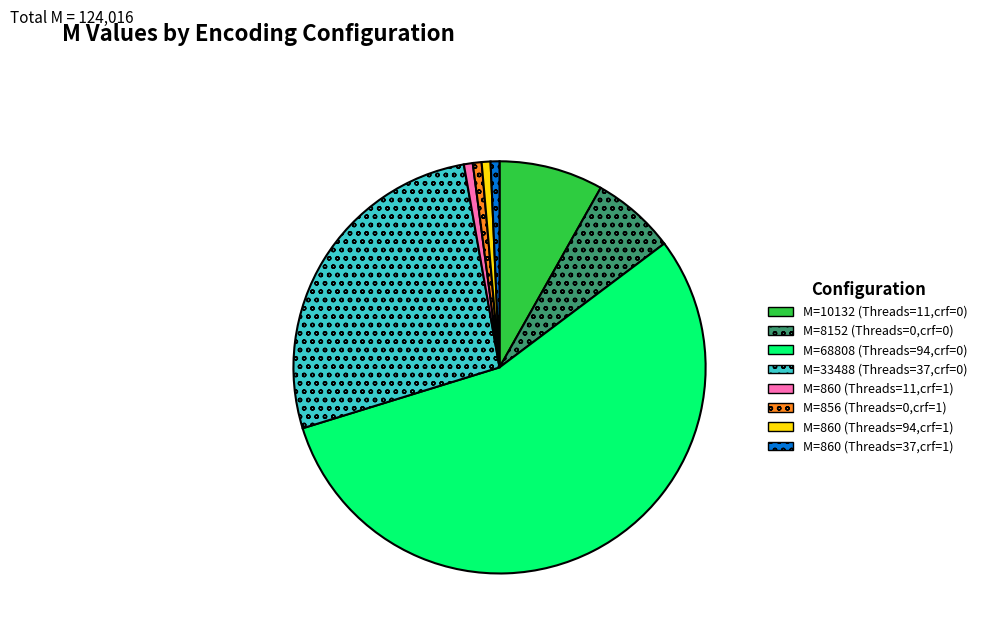

How many slices are in this pie chart?

8